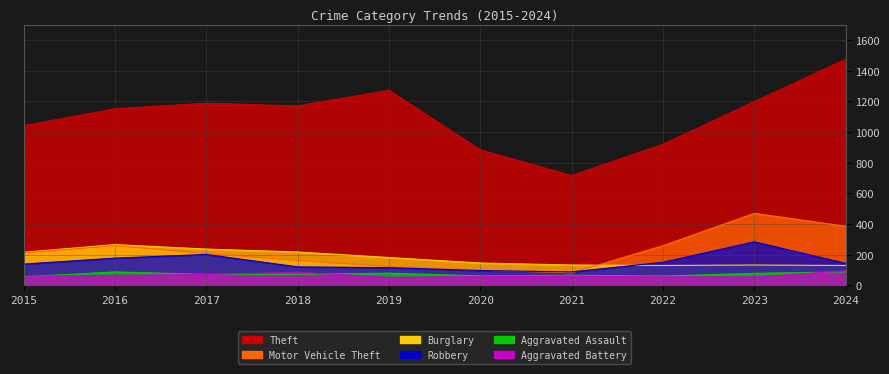

Rank the categories by Theft value from lowest to highest.

2021, 2020, 2022, 2015, 2016, 2018, 2017, 2023, 2019, 2024